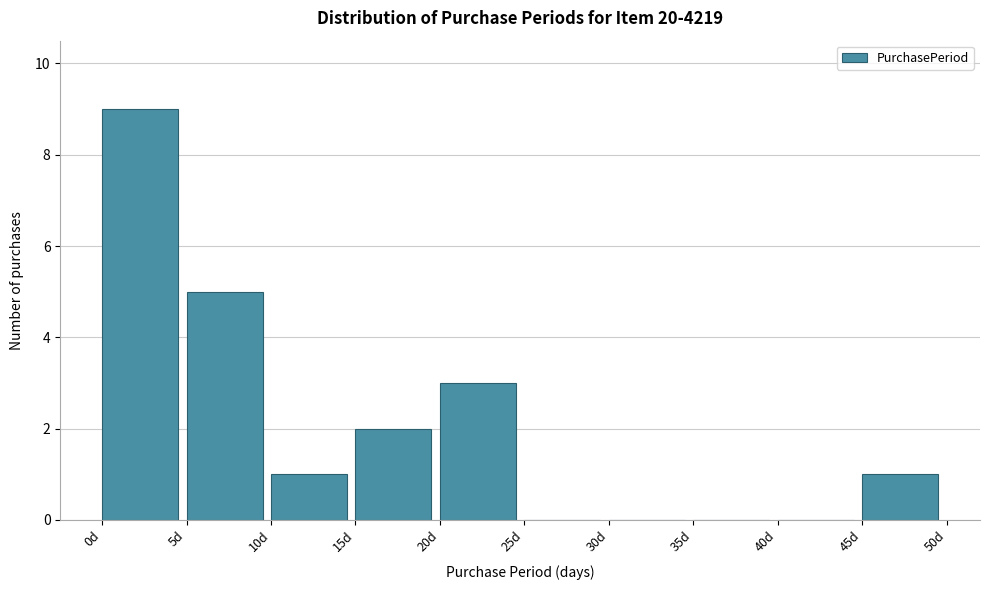

Over which range of the x-axis is the bar tallest?

0 to 5